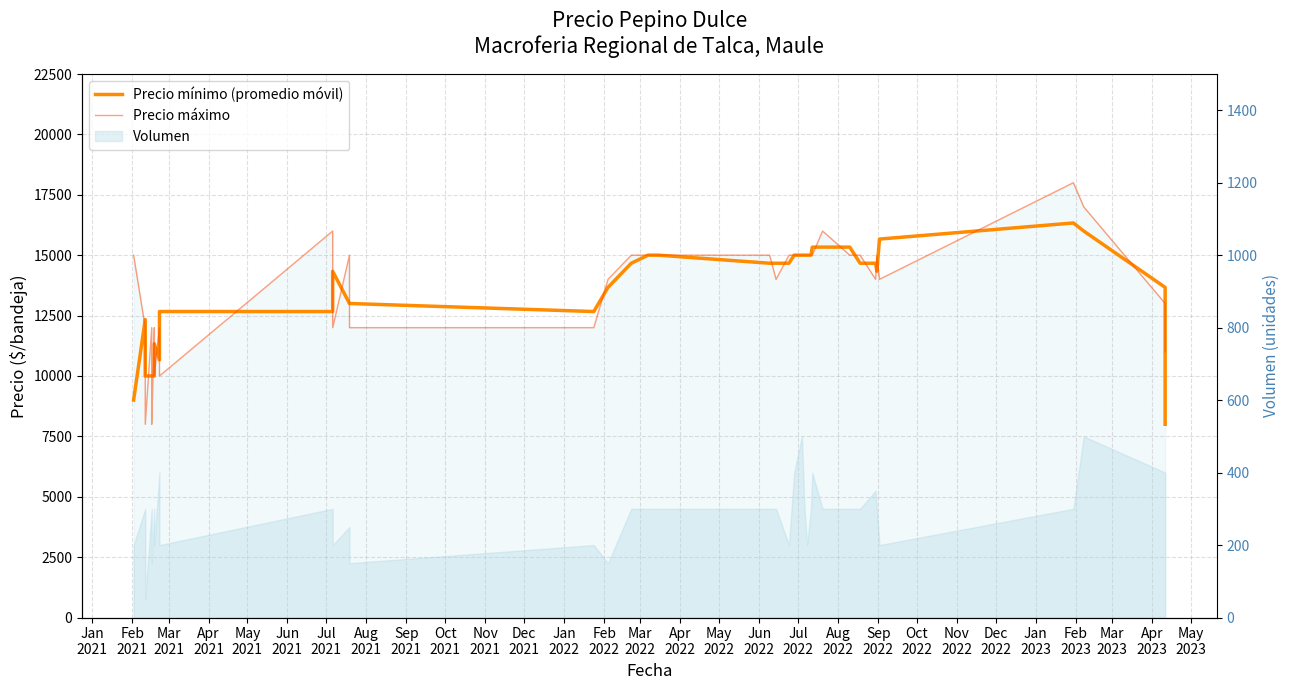

How many data points in Precio mínimo (promedio móvil) are less than 14666?

20